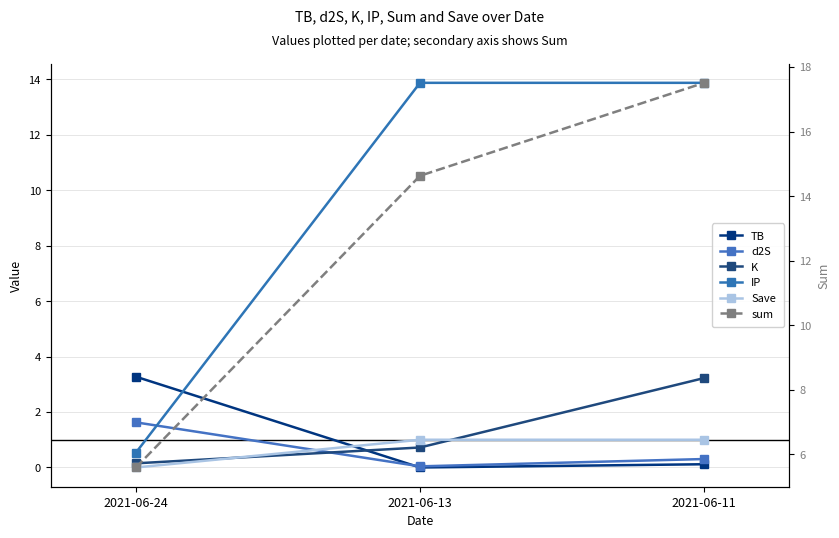

What is the value of the IP point at the 3rd from the left?

13.9